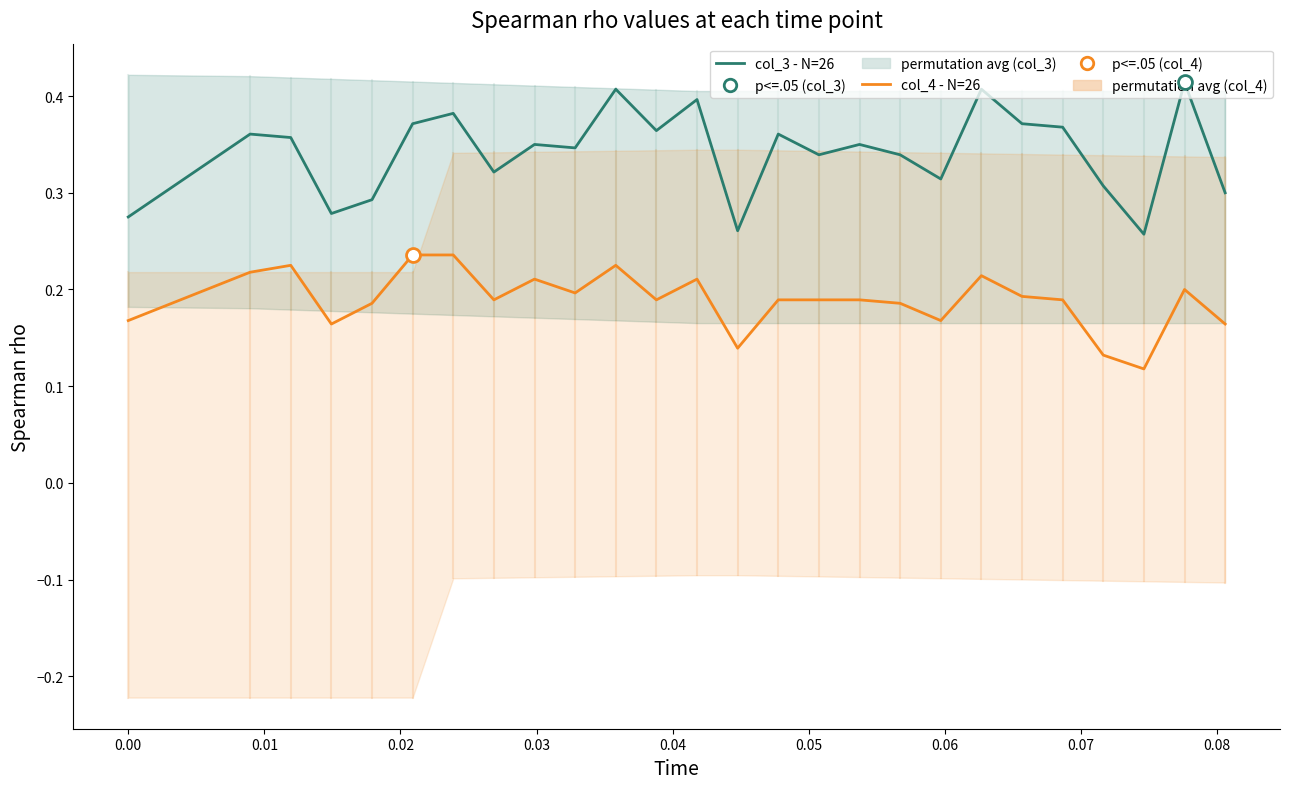

Which series has the largest range (max minus min)?

col_3 (series A)